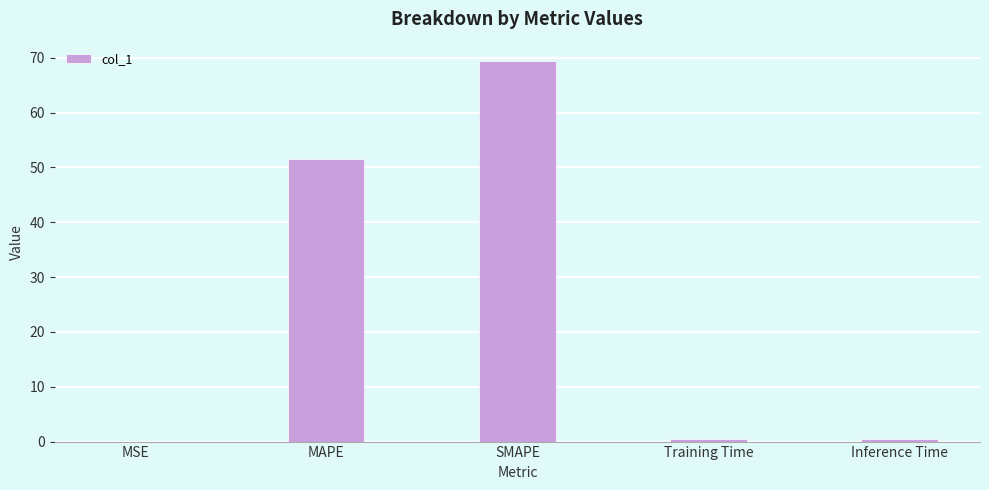

At which label is the value closest to 34?

MAPE